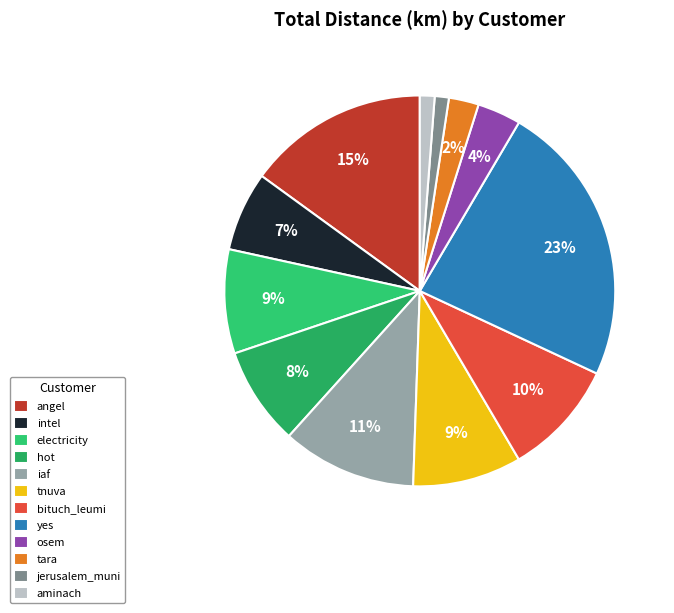

The aminach slice represents 1% of the pie. True or false?

False